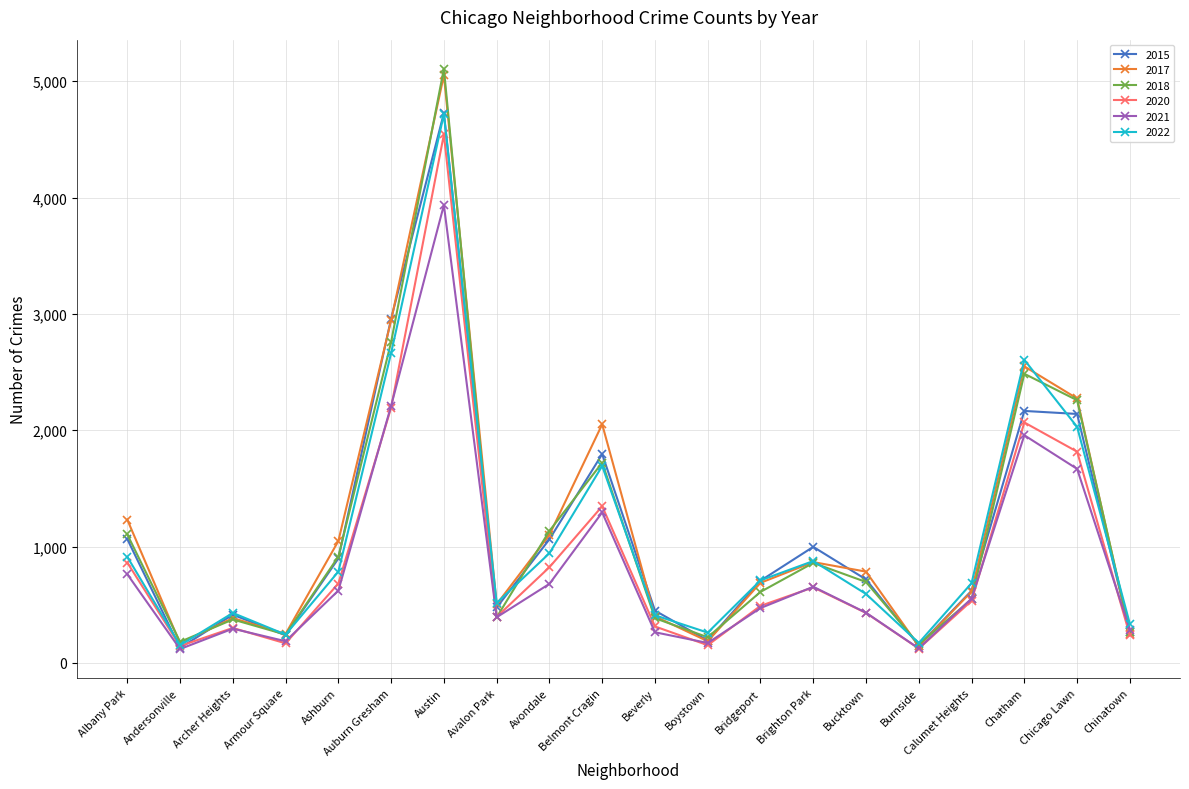

What is the label of the 11th point from the right?

Belmont Cragin